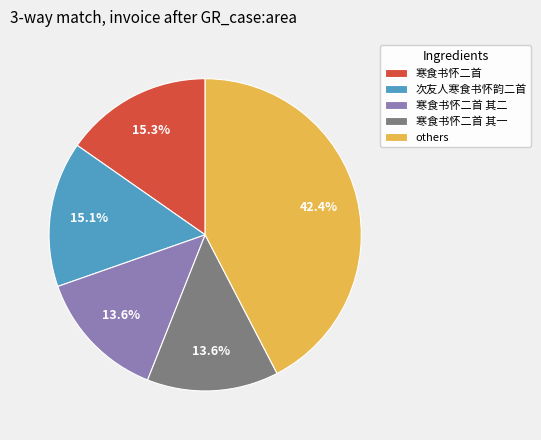

Approximately how many times larger is the value at 寒食书怀二首 compared to others?

0.4